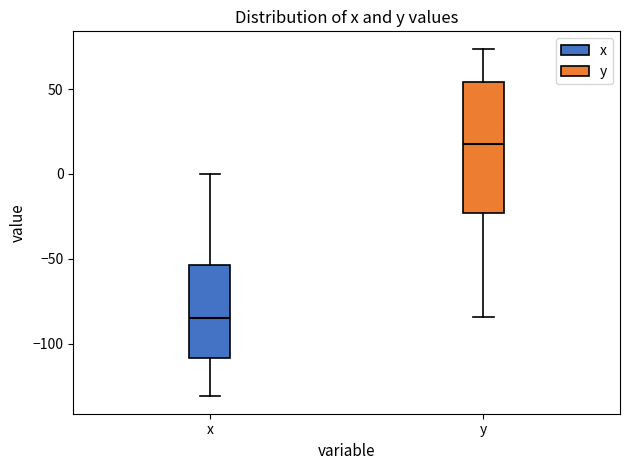

Reading left to right, read every box against the y-axis: the position of its median line, the range the box covers, and the ends of its whiskers. The values are not printed on the chart, so give them approximately, as read against the axis.

x: median -85, box -110 to -55, whiskers -130 to 0
y: median 15, box -25 to 55, whiskers -85 to 75